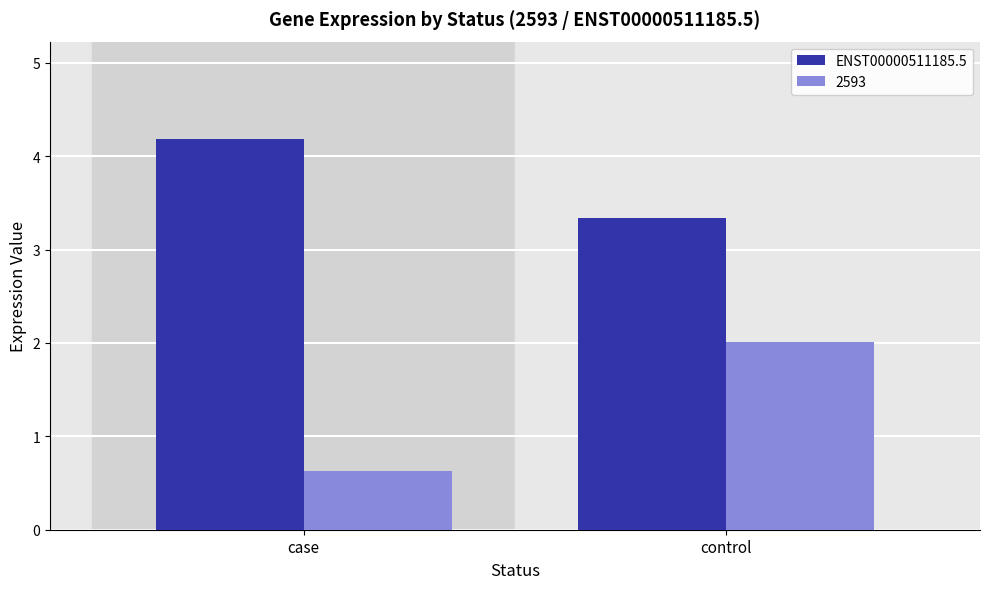

What is the difference between the highest and lowest values at case?

3.6